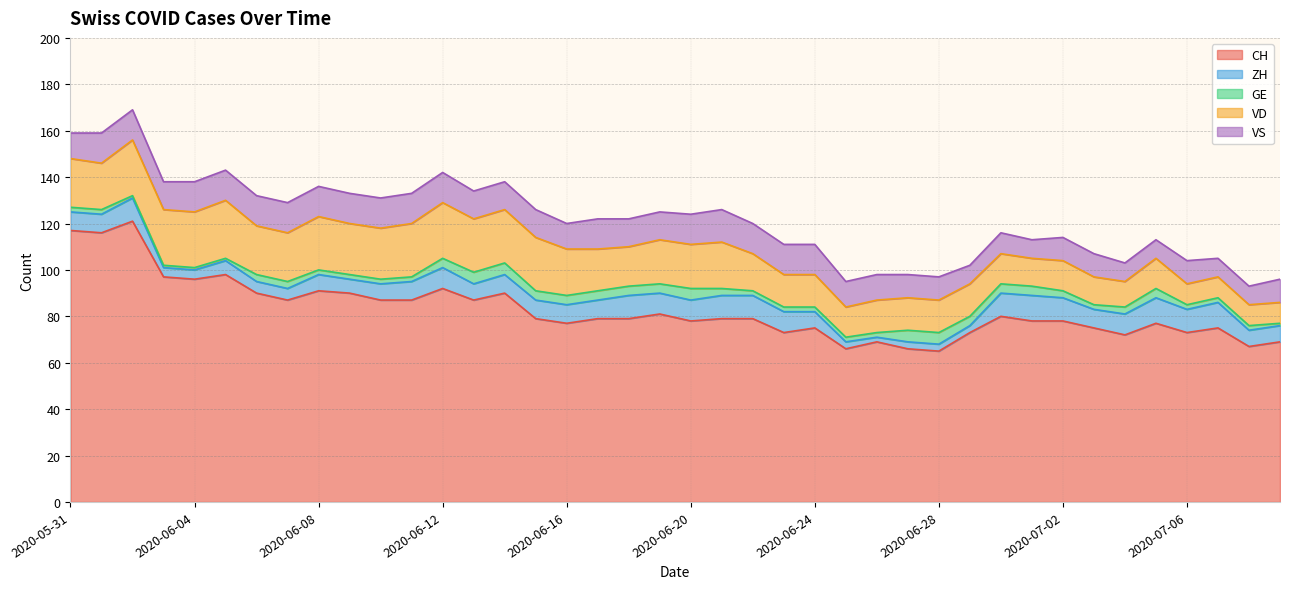

True or false: GE has more than 1 points higher than both neighbors.

True